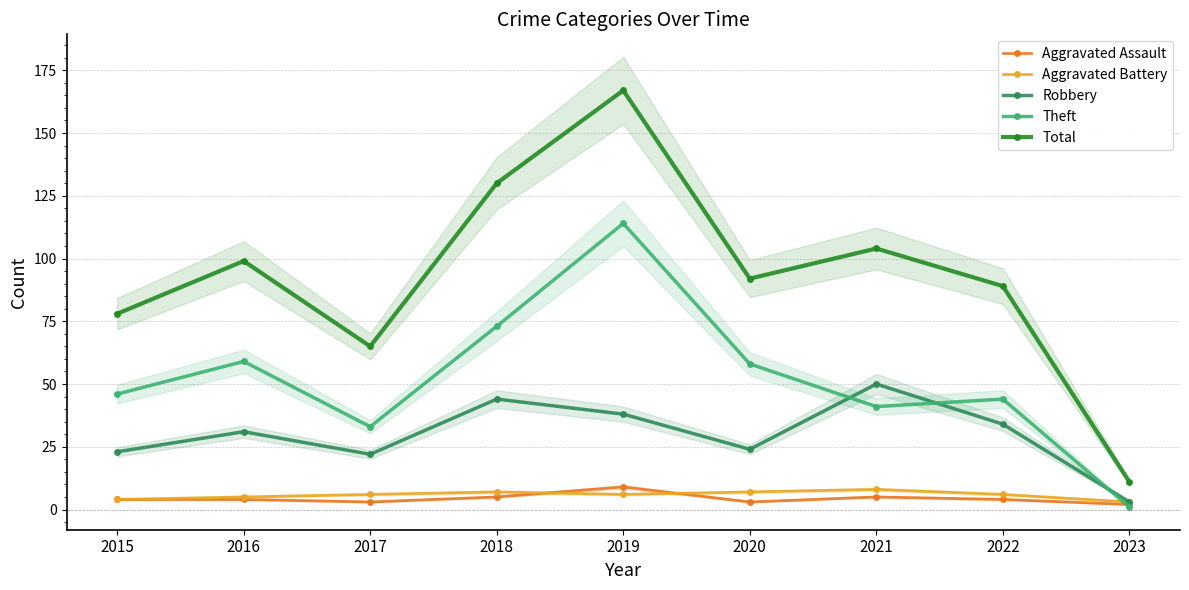

At which category does Total reach its first local peak?

2016